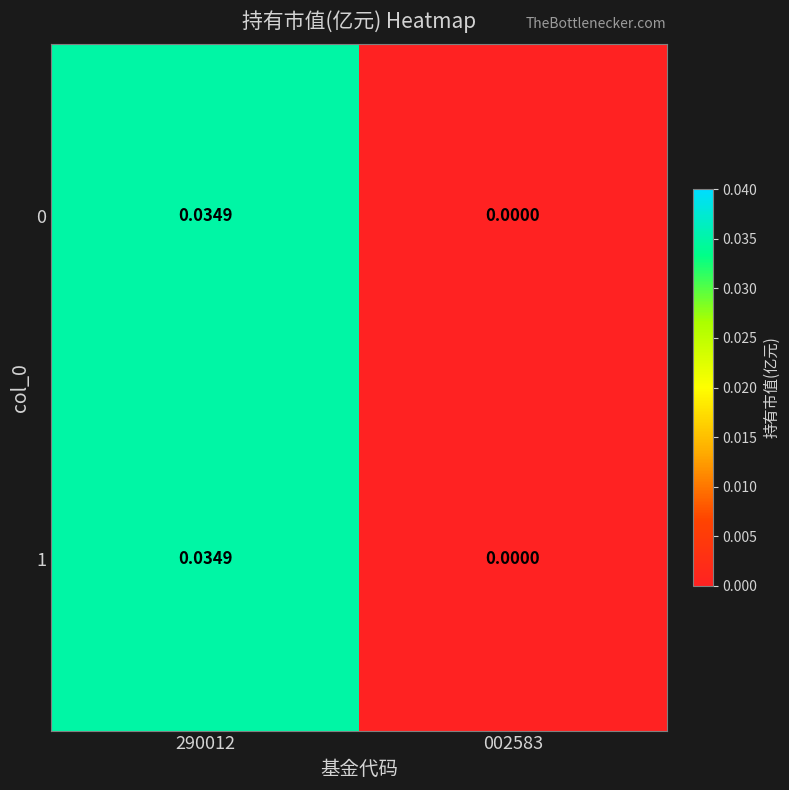

How many data points does each series have?

2